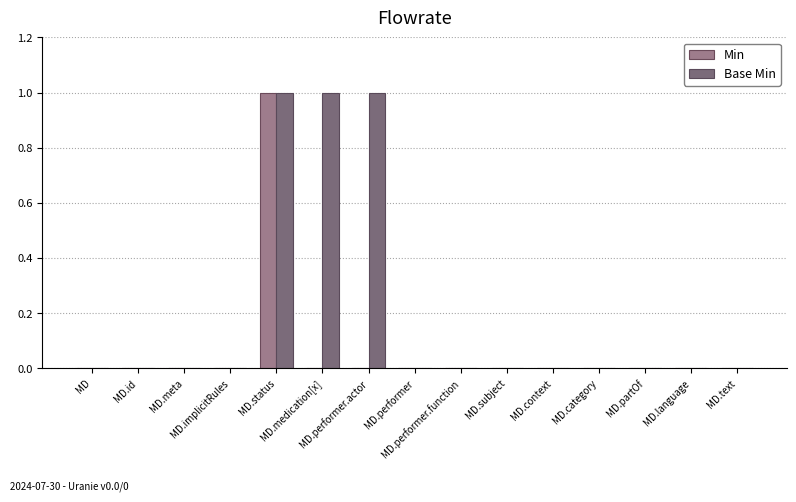

What is the sum of all Base Min values?

3